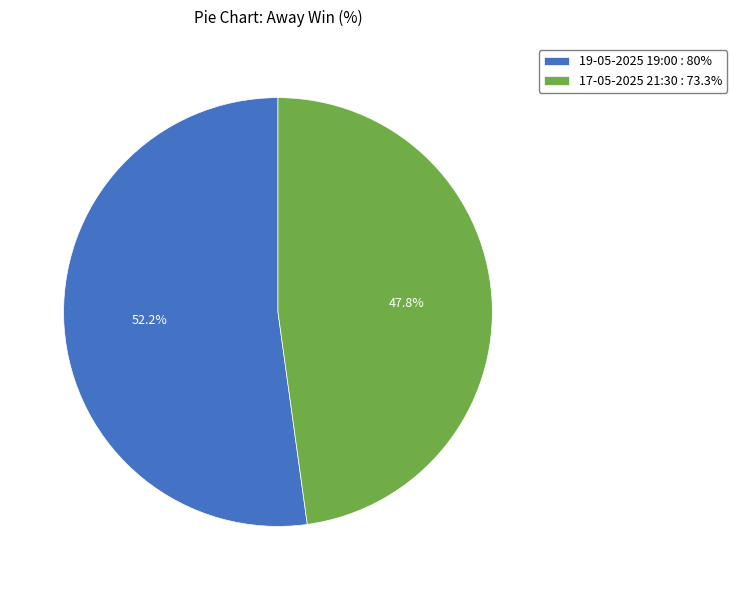

Which category has the smallest portion of the pie?

17-05-2025 21:30